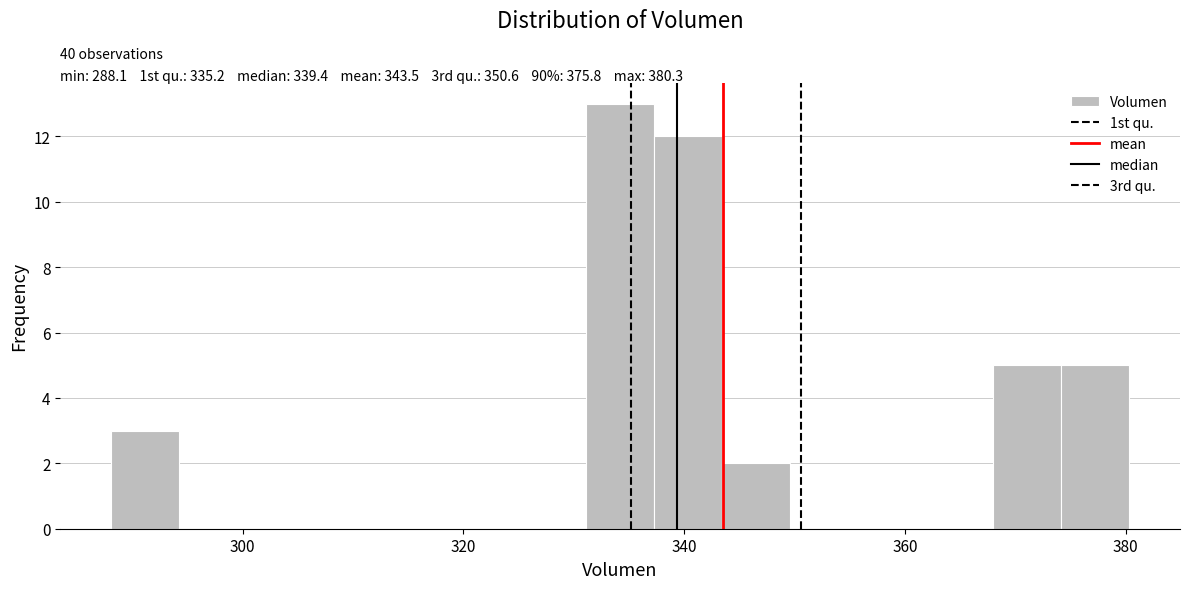

Around what value on the x-axis is the tallest bar? Give the approximate position of its centre, as read against the axis.

334